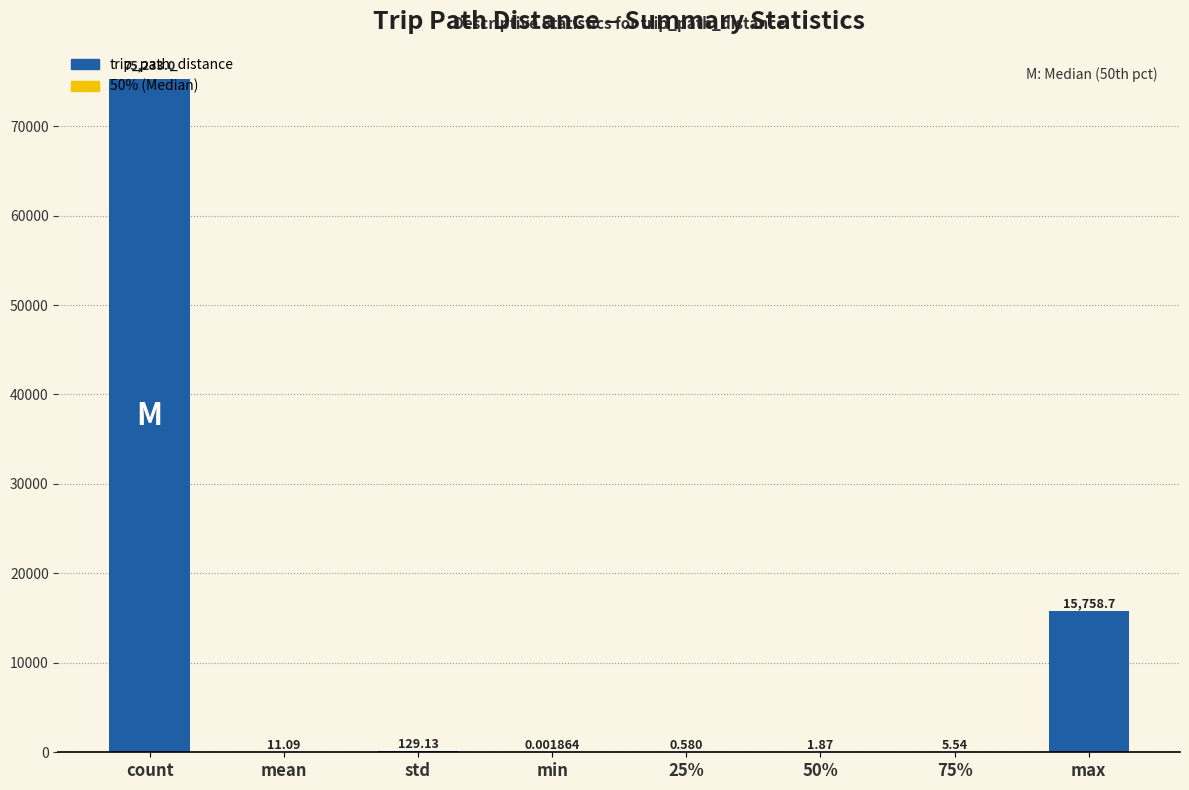

What is the change in value from min to 50%?

+1.9